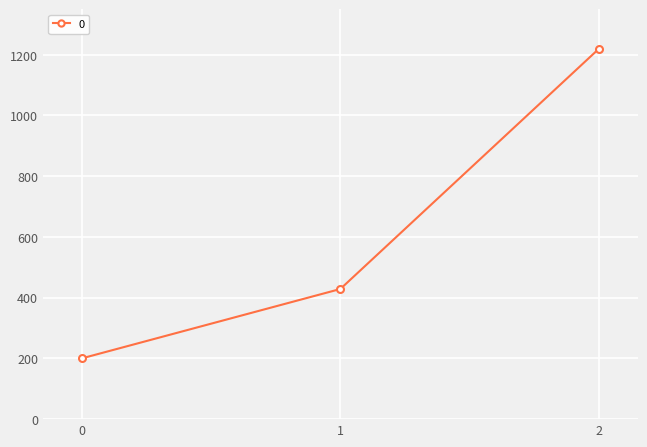

What is the change in value from 0 to 2?

+1020.0